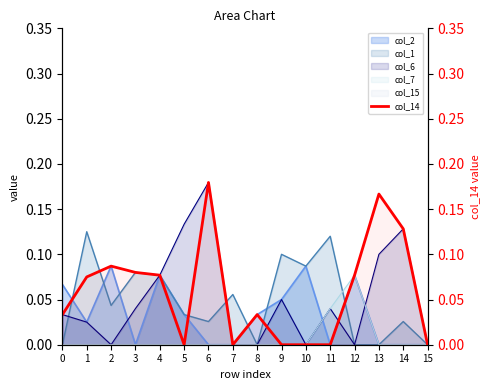

True or false: the data shows 0.0 at 0.

False